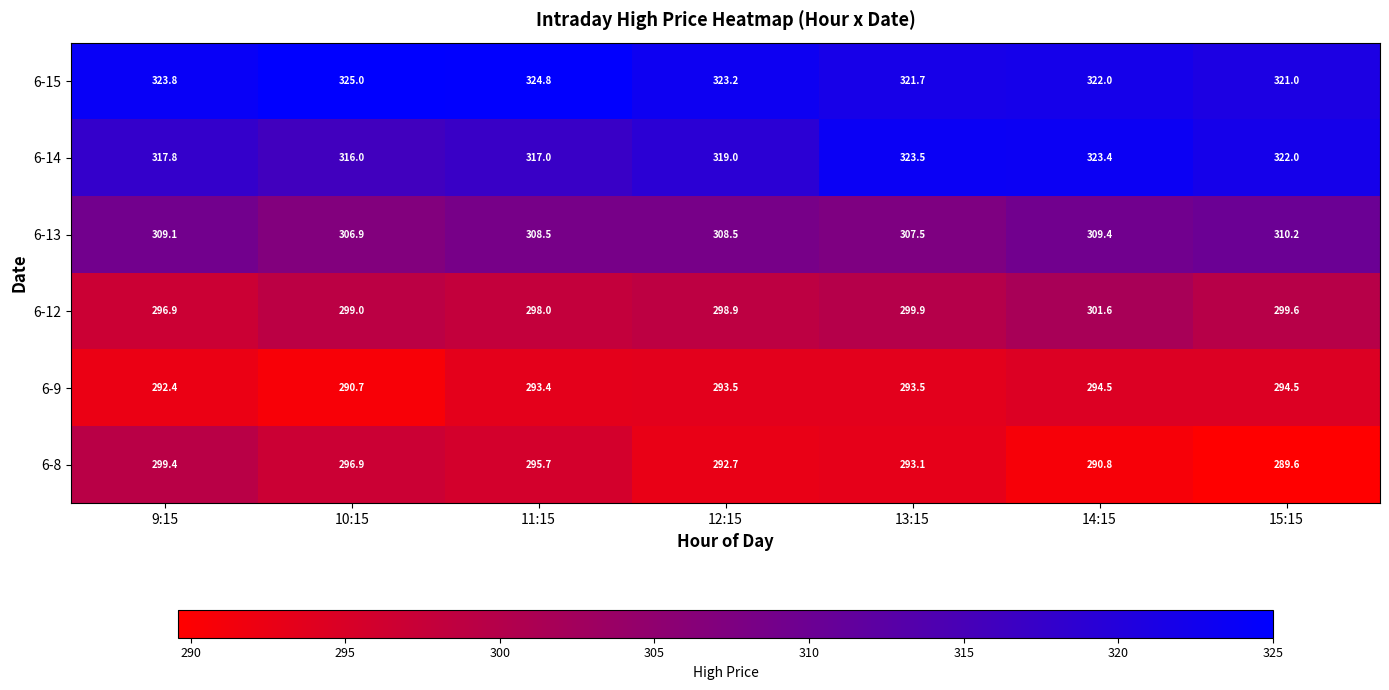

At which label is 6-9 closest to 292?

9:15